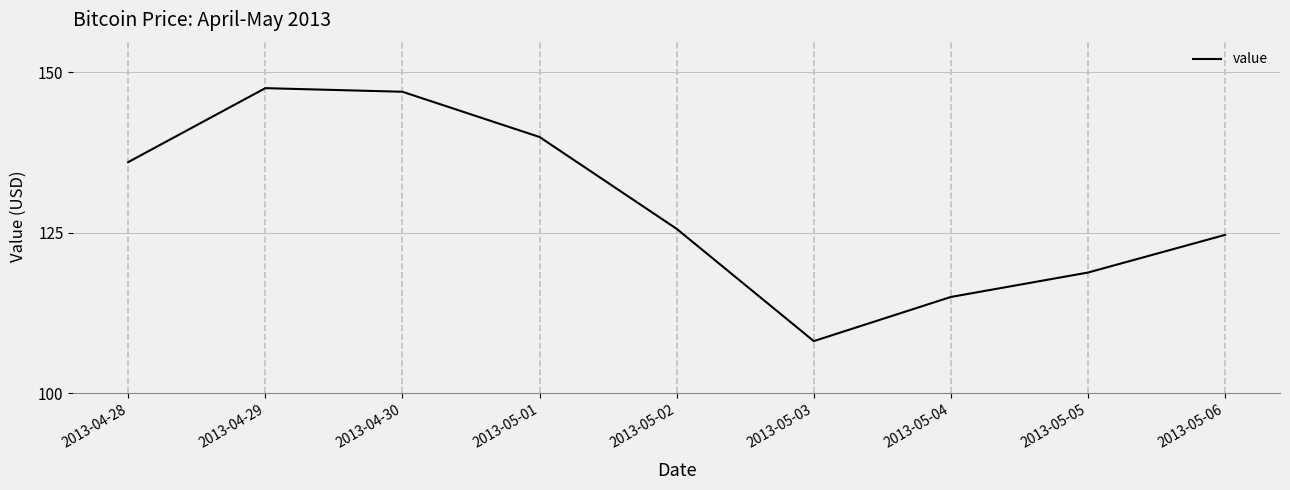

At which category does the data reach its first local valley?

2013-05-03